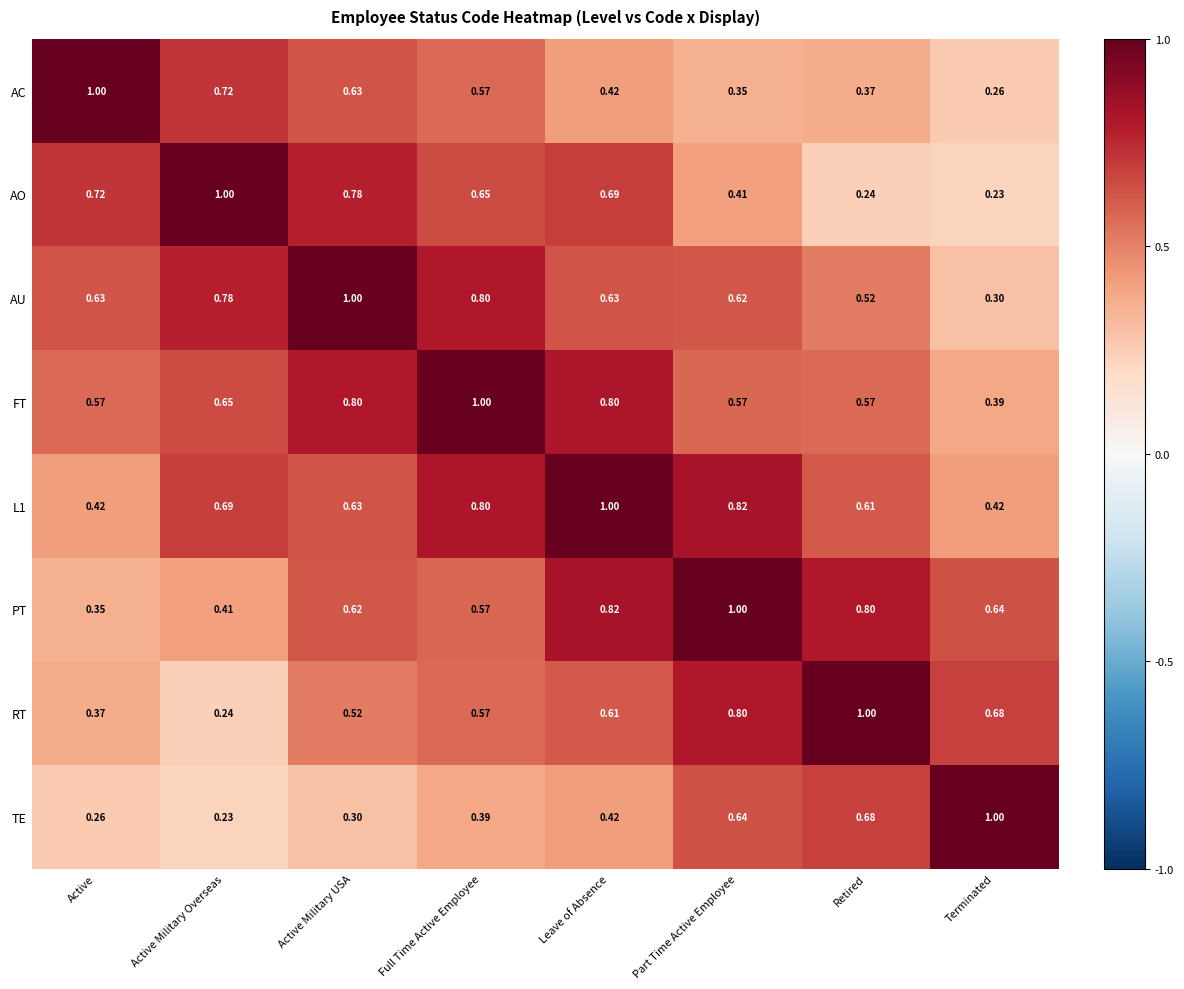

Rank the categories by TE value from lowest to highest.

Active Military Overseas, Active, Active Military USA, Full Time Active Employee, Leave of Absence, Part Time Active Employee, Retired, Terminated